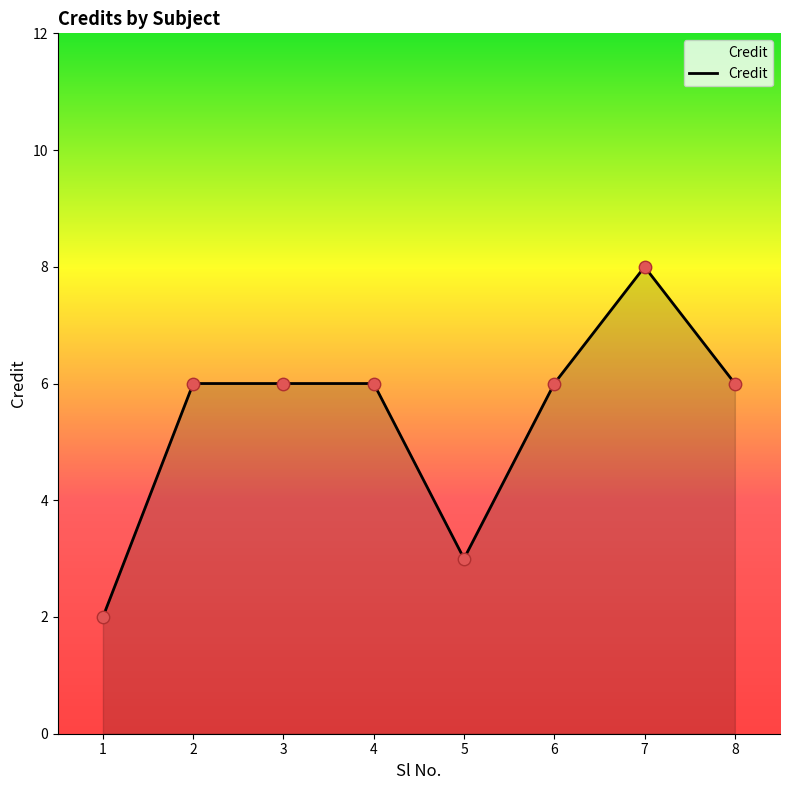

What is the ratio of the value at 8 to the value at 5?

2.0